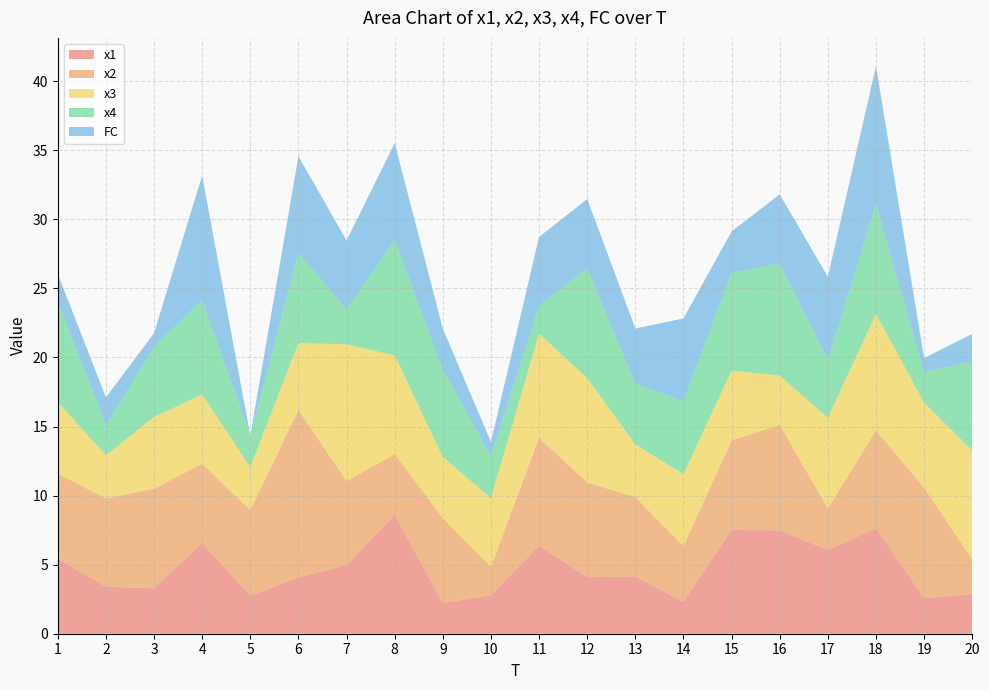

Reading left to right, extract all data points from this chart.

x1: 1=5.4	2=3.4	3=3.3	4=6.6	5=2.8	6=4.1	7=5.0	8=8.6	9=2.2	10=2.8	11=6.4	12=4.1	13=4.1	14=2.3	15=7.5	16=7.5	17=6.1	18=7.6	19=2.6	20=2.9
x2: 1=6.2	2=6.4	3=7.2	4=5.7	5=6.2	6=12.1	7=6.1	8=4.4	9=6.2	10=2.0	11=7.8	12=6.9	13=5.7	14=4.0	15=6.5	16=7.6	17=3.0	18=7.1	19=8.0	20=2.5
x3: 1=5.2	2=3.1	3=5.2	4=5.0	5=3.1	6=4.8	7=9.9	8=7.1	9=4.4	10=5.0	11=7.5	12=7.6	13=3.8	14=5.2	15=5.0	16=3.6	17=6.6	18=8.4	19=6.1	20=7.9
x4: 1=7.3	2=2.2	3=5.1	4=6.9	5=2.3	6=6.5	7=2.5	8=8.4	9=6.3	10=3.1	11=2.0	12=8.0	13=4.4	14=5.3	15=7.1	16=8.1	17=4.2	18=7.9	19=2.2	20=6.4
FC: 1=2.0	2=2.0	3=1.0	4=9.0	5=0.0	6=7.0	7=5.0	8=7.0	9=3.0	10=1.0	11=5.0	12=5.0	13=4.0	14=6.0	15=3.0	16=5.0	17=6.0	18=10.0	19=1.0	20=2.0